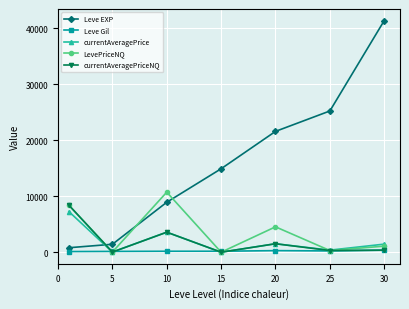

What is the maximum value shown in the chart?

41410.0